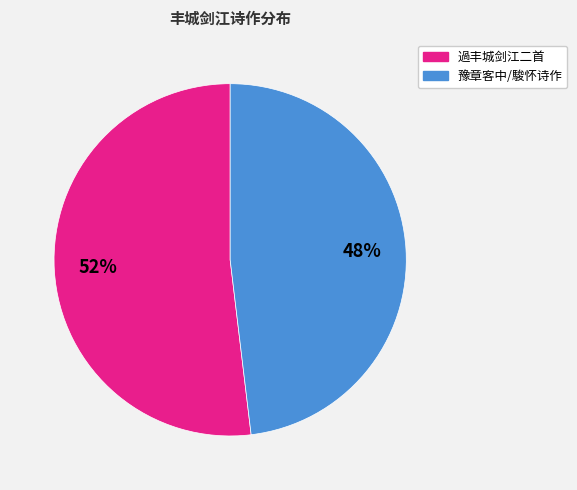

Is there any slice that represents more than half of the pie?

Yes